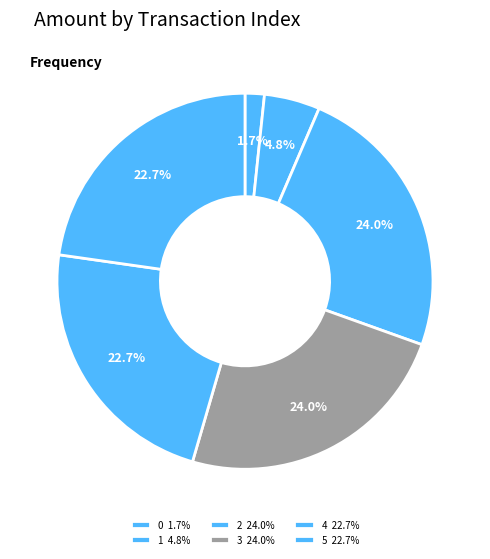

What is the change in value from 3 to 4?

-400